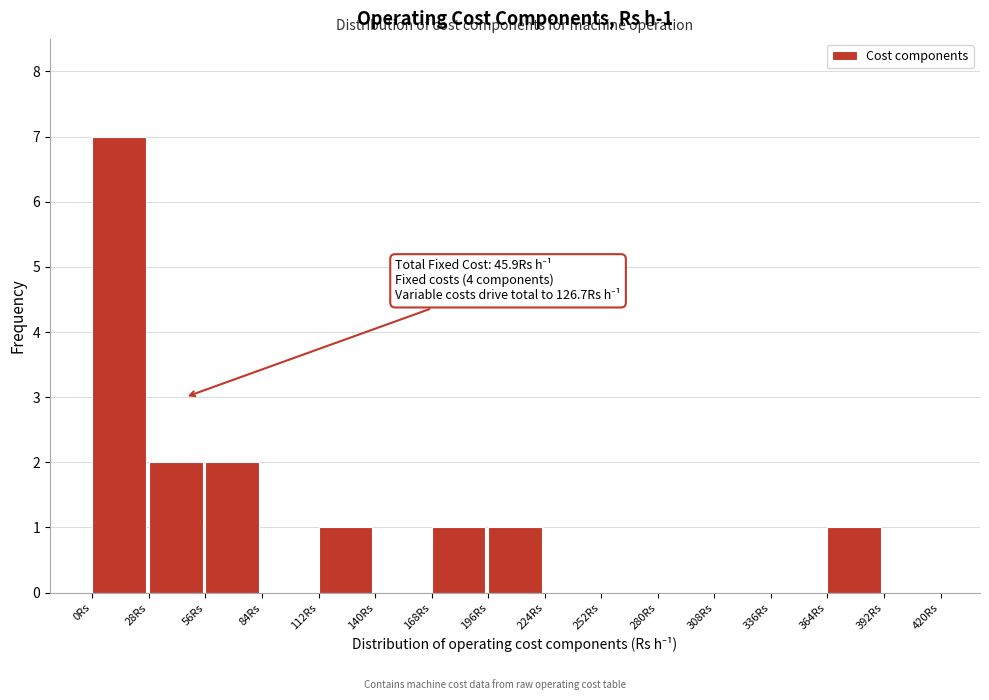

Which range on the x-axis has the tallest bar?

0 to 28